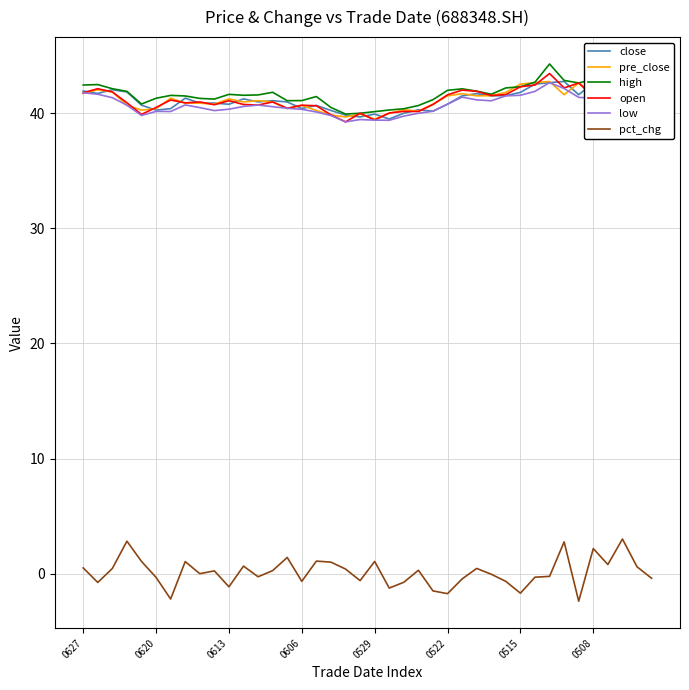

True or false: pct_chg and low intersect in this chart.

False